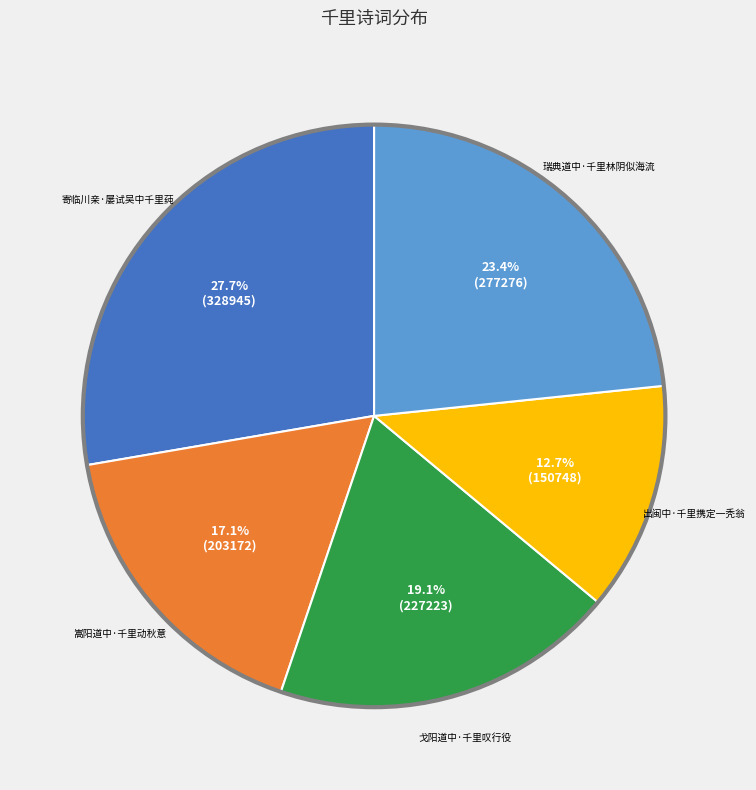

To the nearest percent, what is the difference between the largest and smallest slice percentages?

15%